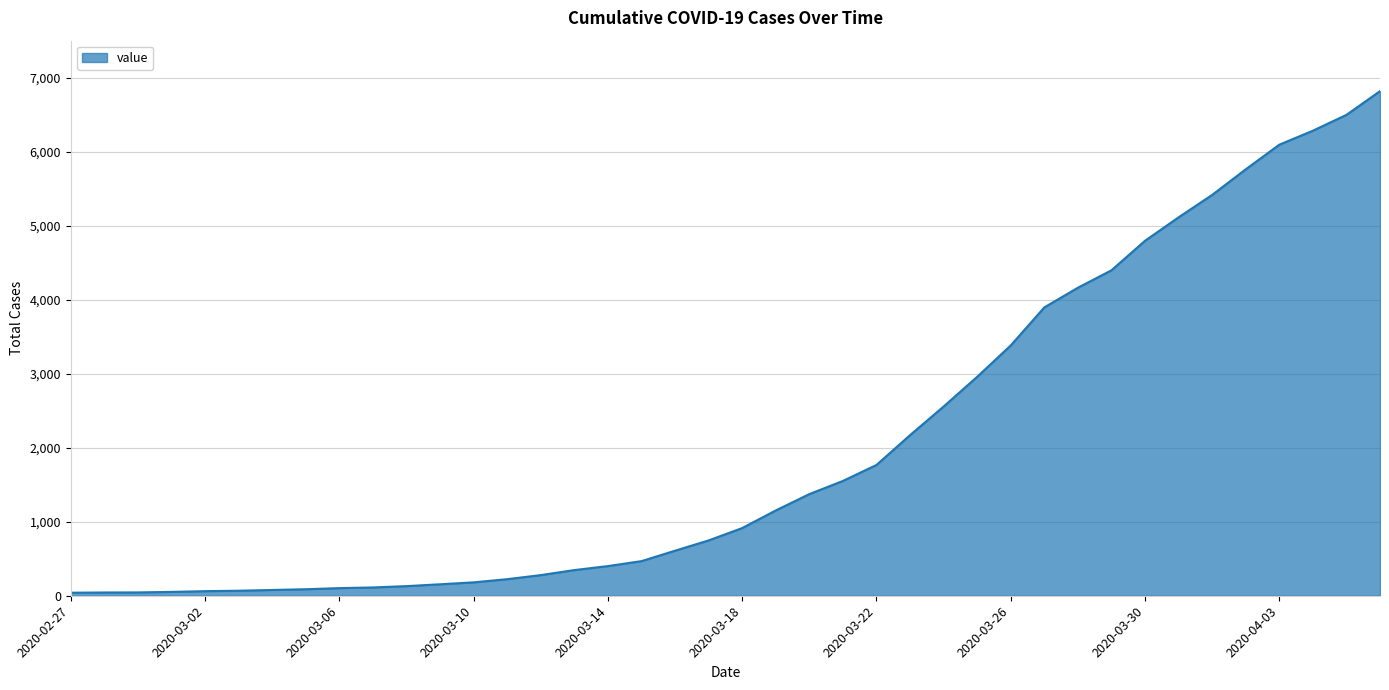

What is the maximum value shown in the chart?

6822